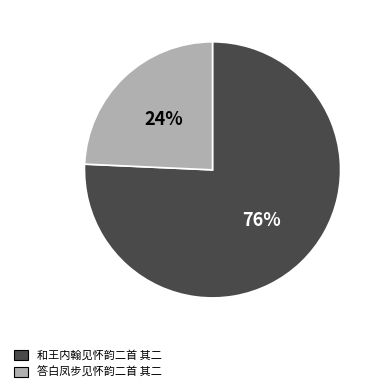

Rank the categories by value from lowest to highest.

答白凤步见怀韵二首 其二, 和王内翰见怀韵二首 其二